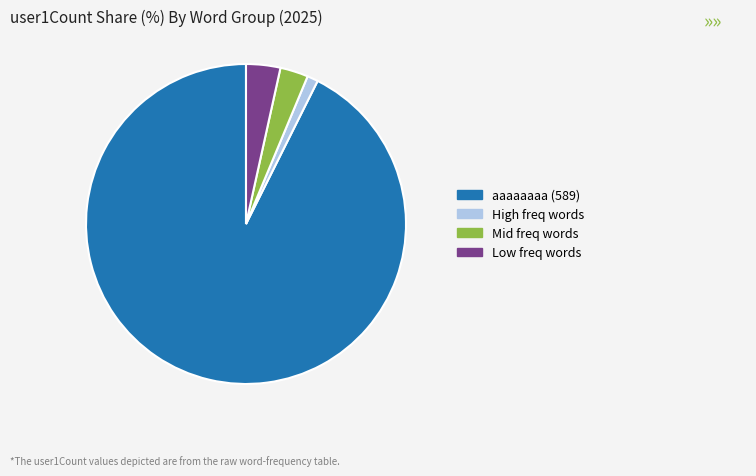

Is there a majority slice in this chart?

Yes